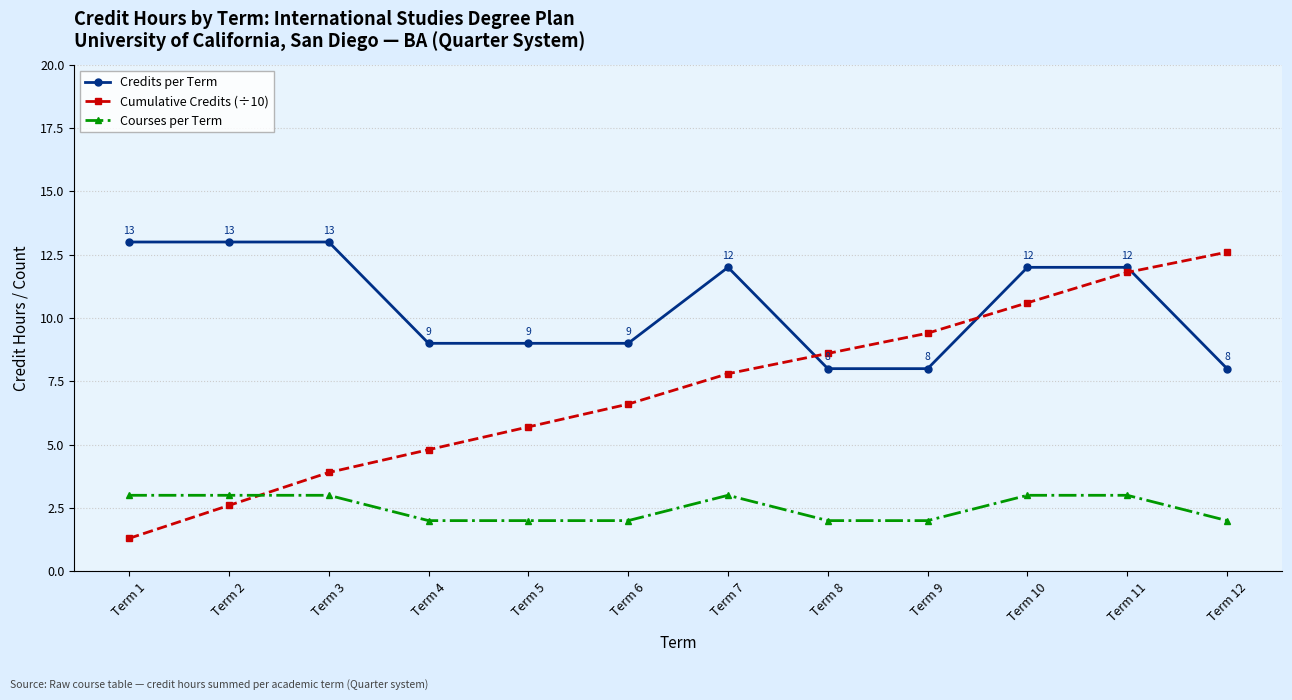

Is the value of Courses per Term at Term 1 greater than the value of Cumulative Credits (÷10) at Term 8?

No